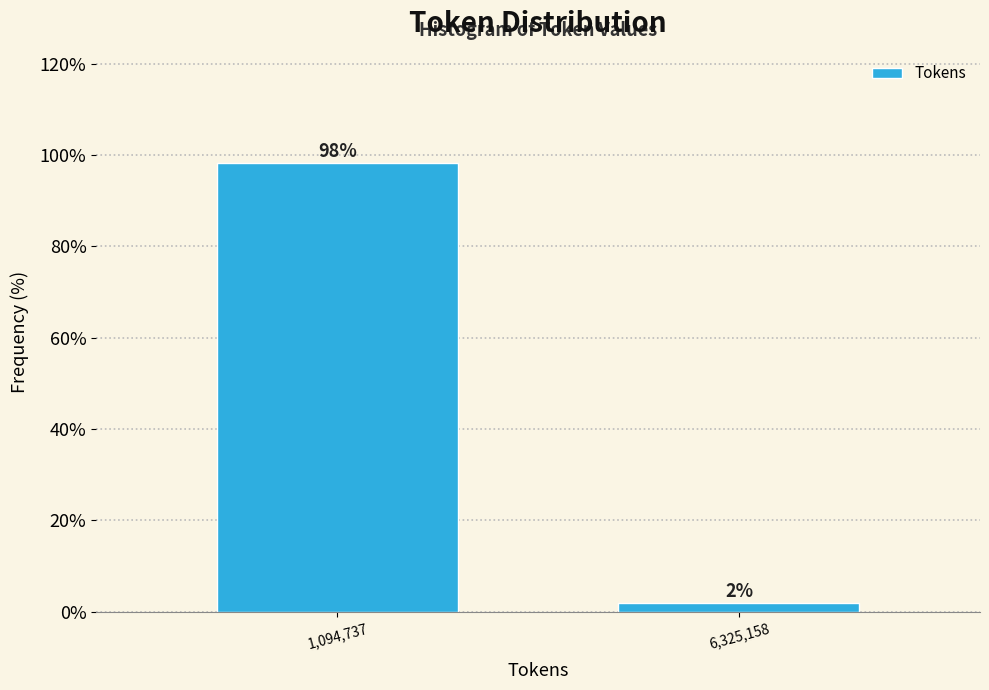

What is the average value?

50.0